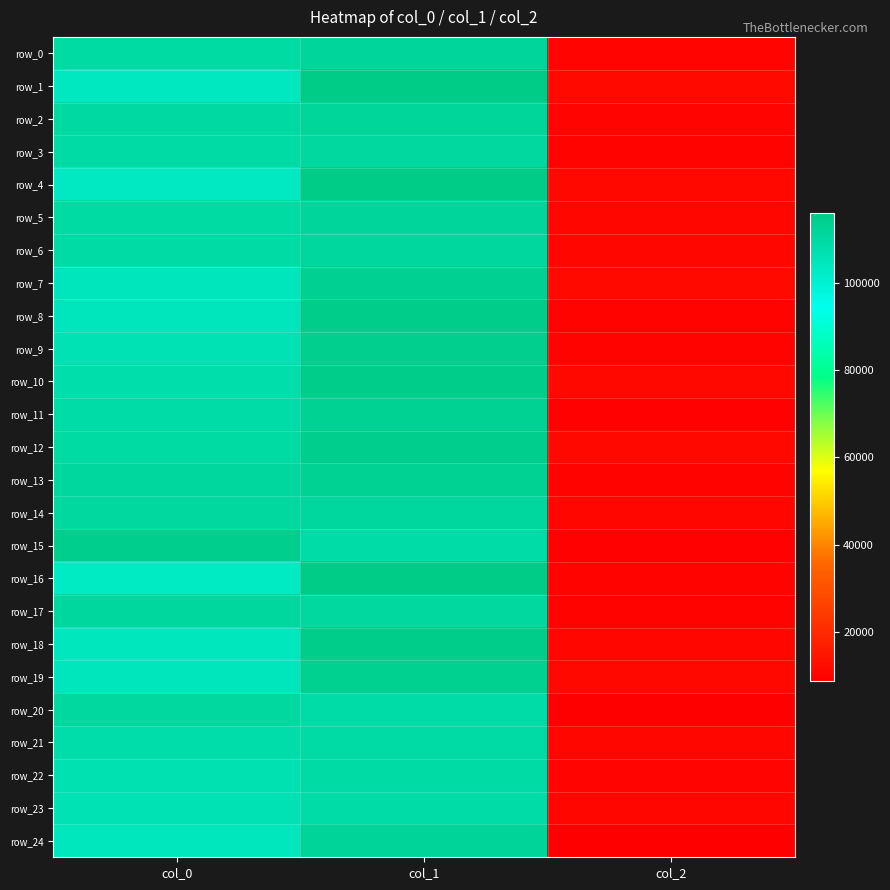

Rank the series by their maximum value, from highest to lowest.

row_1, row_16, row_4, row_8, row_10, row_18, row_15, row_12, row_9, row_19, row_7, row_11, row_13, row_24, row_2, row_5, row_0, row_17, row_6, row_14, row_20, row_3, row_21, row_22, row_23